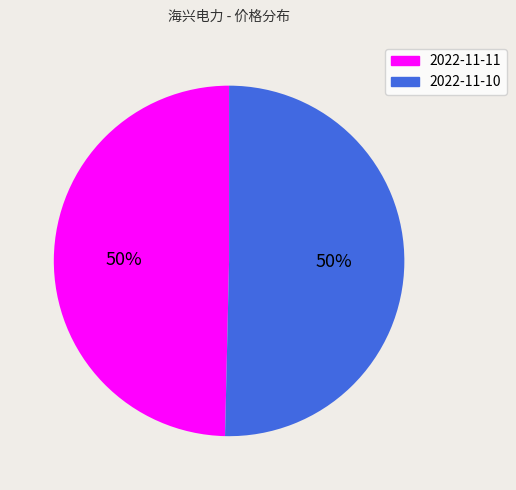

To the nearest percent, what percentage of the pie is 2022-11-10?

50%